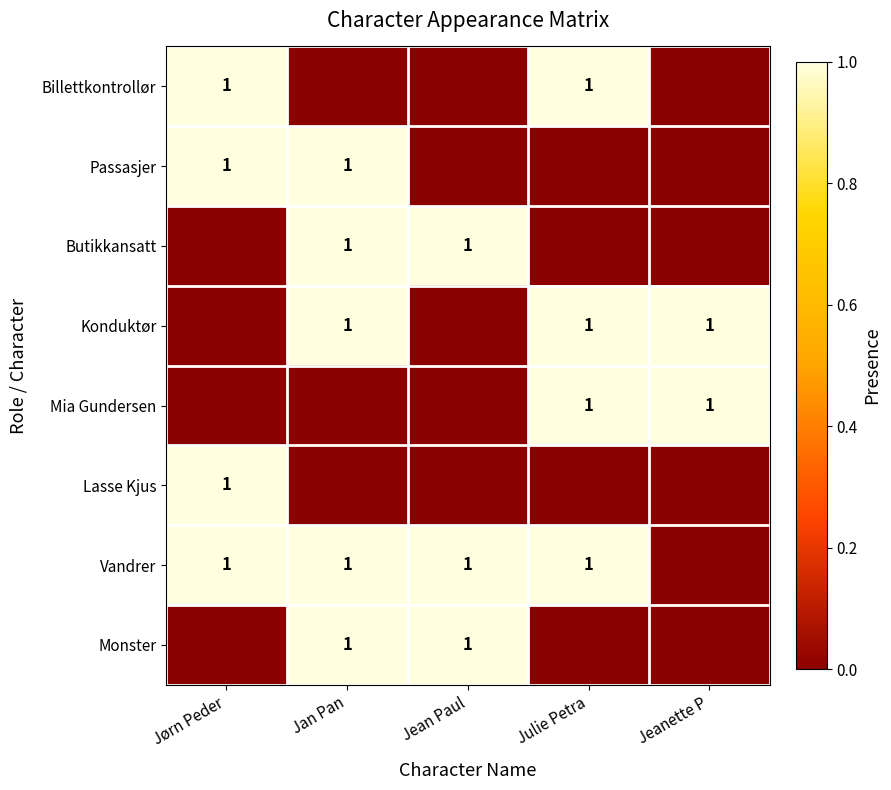

Is it true that Passasjer equals 1 at Jan Pan?

True